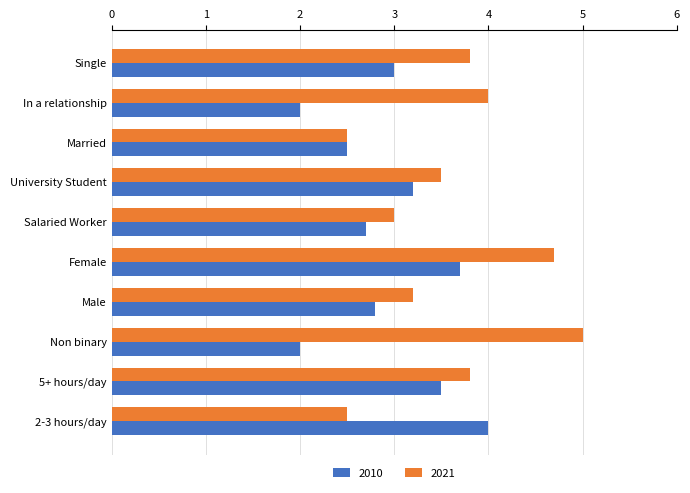

Read the 2010 value at Female.

3.7